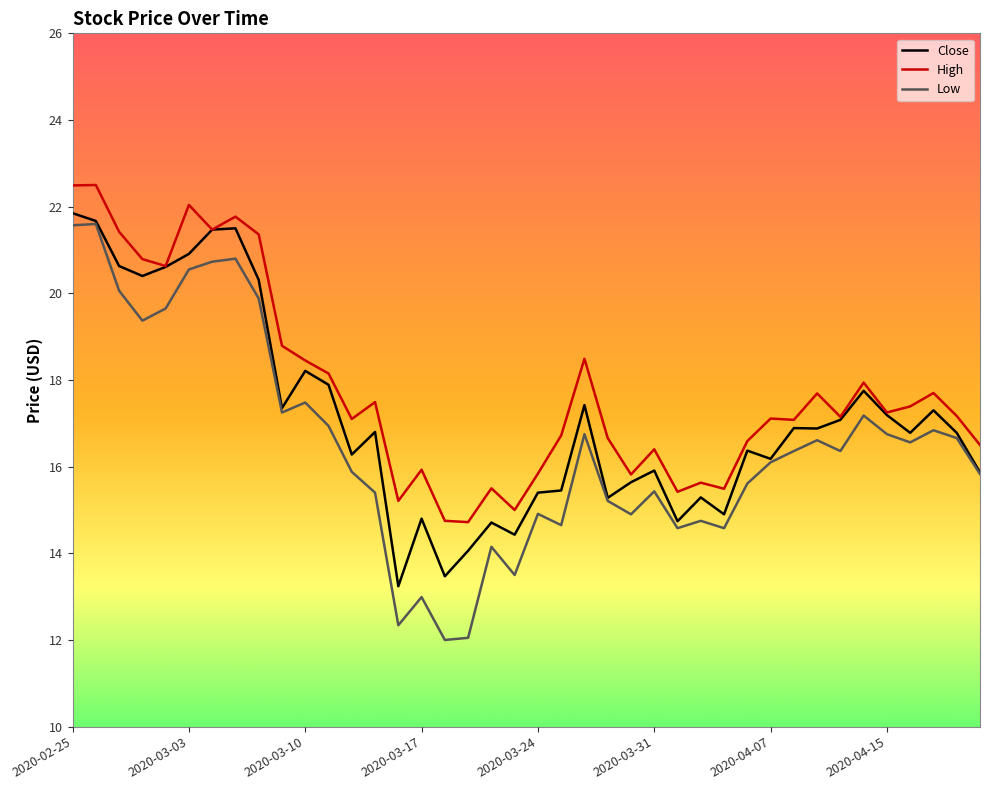

Which series has the widest spread of values?

Low